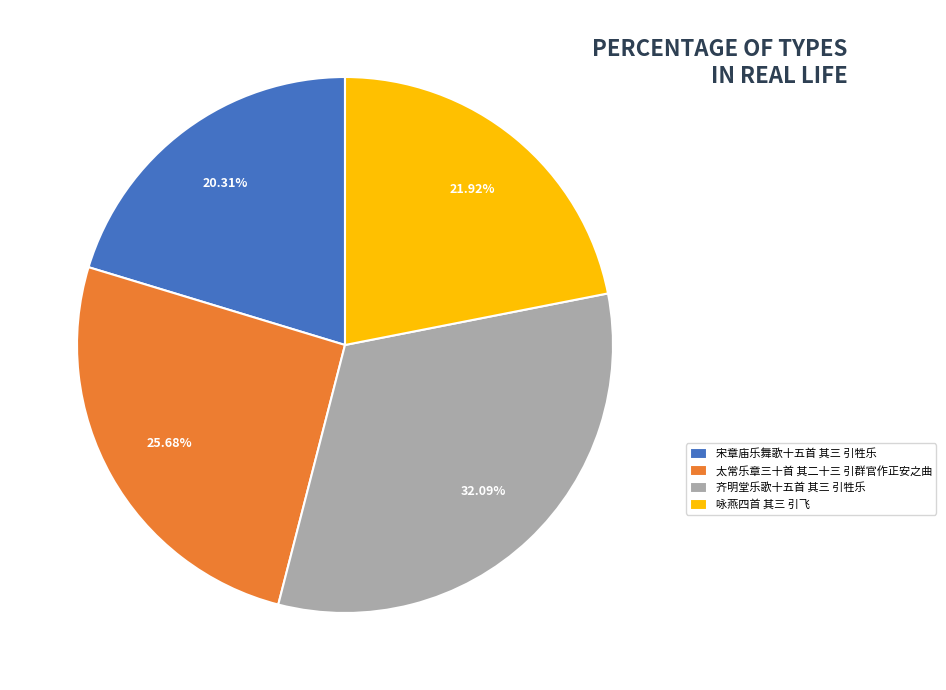

What is the largest slice in the pie chart?

齐明堂乐歌十五首 其三 引牲乐